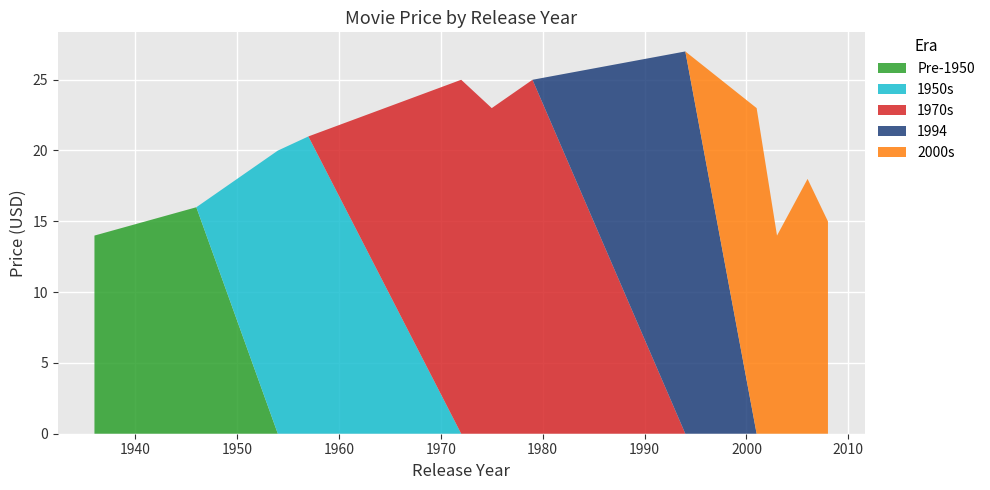

What is the highest value of the Pre-1950 series?

16.0